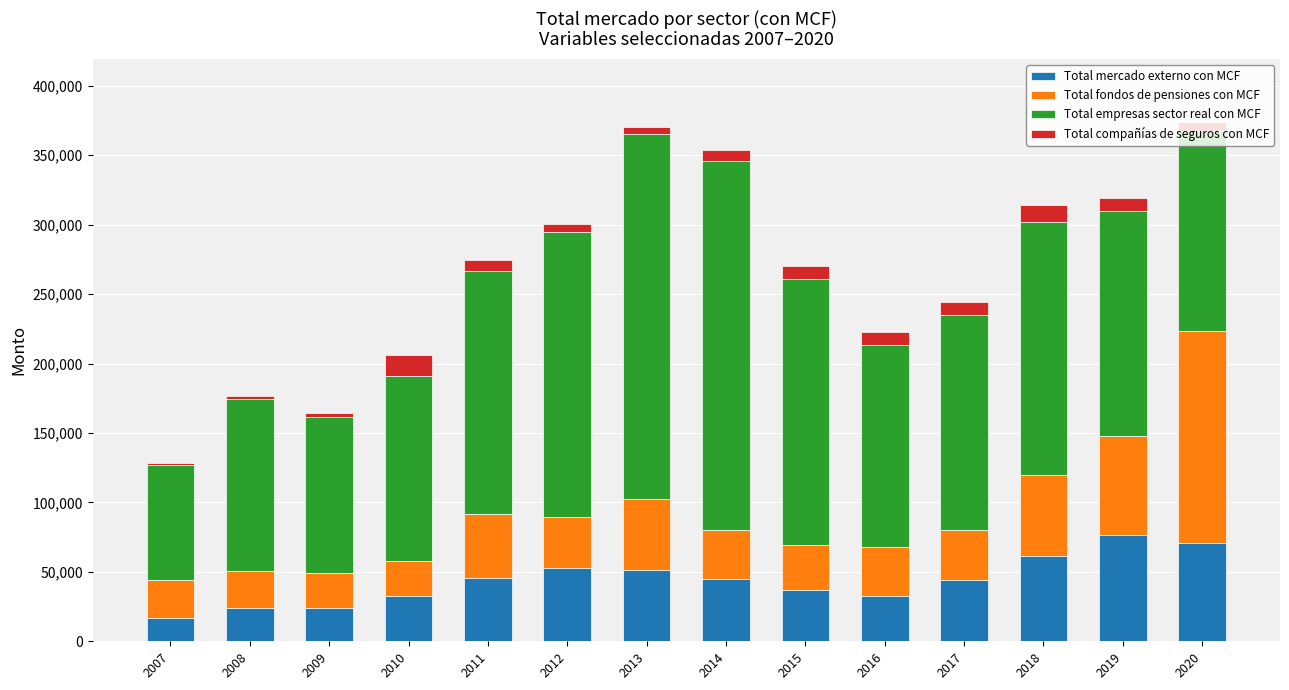

What is the lowest value of the Total mercado externo con MCF series?

16617